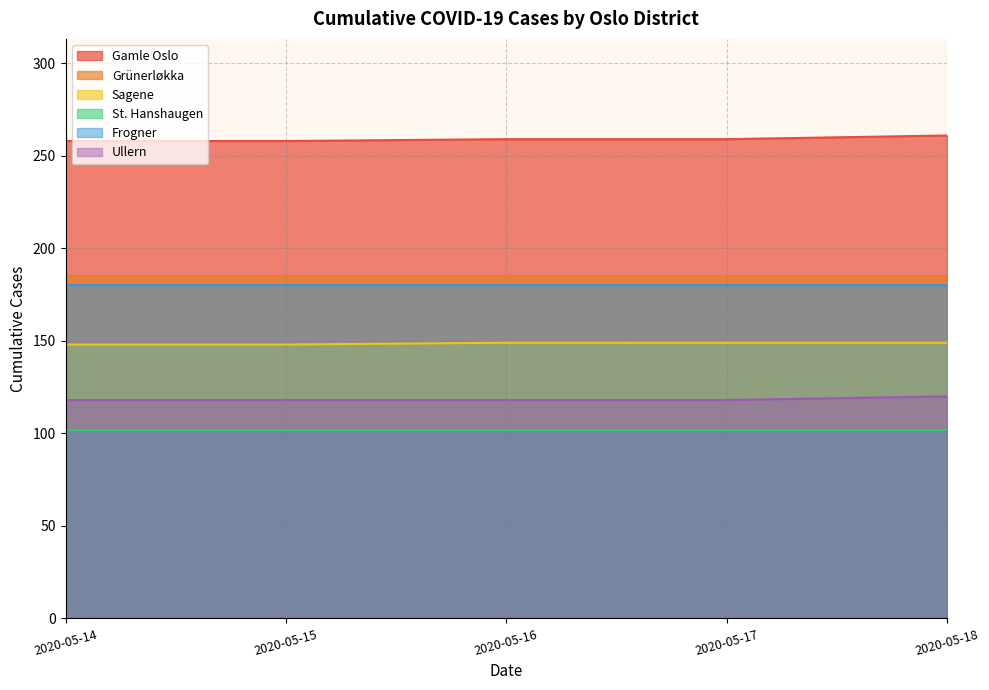

Which series has the largest range (max minus min)?

Gamle Oslo